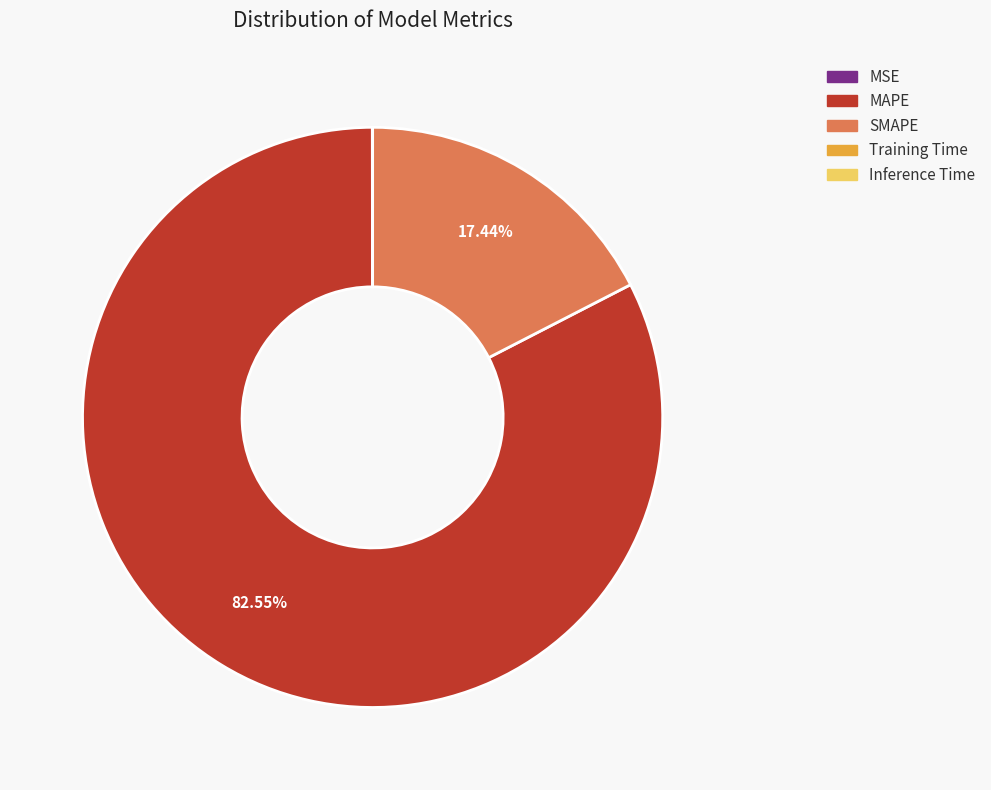

Does any single category account for the majority?

Yes